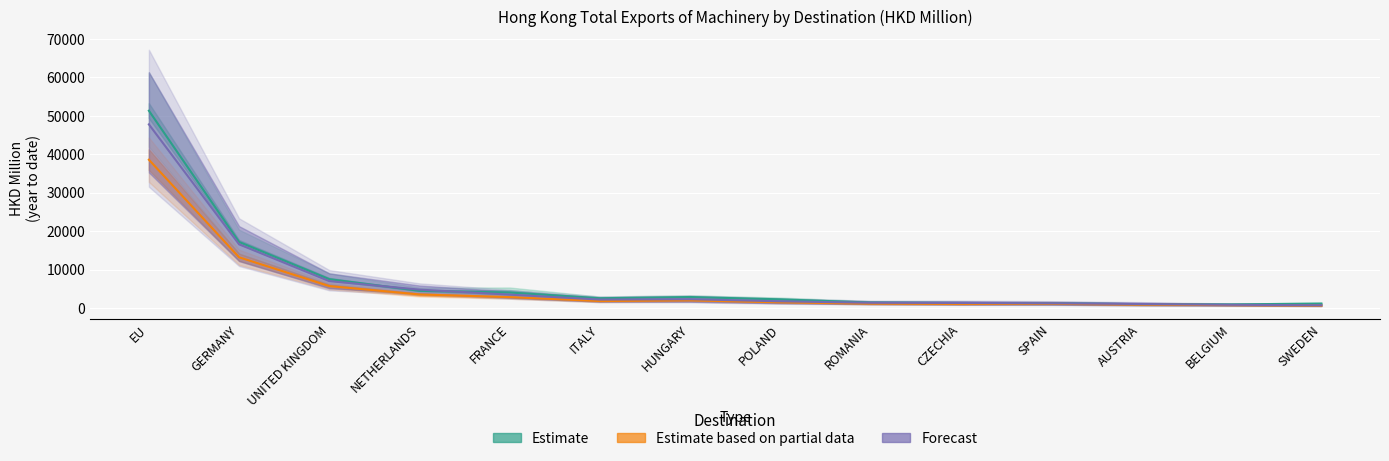

Reading left to right, list all the values displayed in this chart.

201612: EU=51346.1	GERMANY=17178.3	UNITED KINGDOM=7492.4	NETHERLANDS=4453.5	FRANCE=4010.8	ITALY=2525.8	HUNGARY=2838.5	POLAND=2234.5	ROMANIA=1400.3	CZECHIA=1287.3	SPAIN=1212.3	AUSTRIA=971.4	BELGIUM=922.9	SWEDEN=1135.1
201712: EU=38588.4	GERMANY=13184.7	UNITED KINGDOM=5687.5	NETHERLANDS=3508.7	FRANCE=2813.4	ITALY=1787.5	HUNGARY=1964.3	POLAND=1457.7	ROMANIA=1109.5	CZECHIA=1017.2	SPAIN=1068.0	AUSTRIA=849.5	BELGIUM=730.3	SWEDEN=597.5
201808: EU=47790.1	GERMANY=16557.4	UNITED KINGDOM=6978.1	NETHERLANDS=4769.0	FRANCE=3464.7	ITALY=2177.1	HUNGARY=2273.4	POLAND=1727.9	ROMANIA=1344.5	CZECHIA=1292.6	SPAIN=1212.2	AUSTRIA=1018.7	BELGIUM=816.3	SWEDEN=695.4